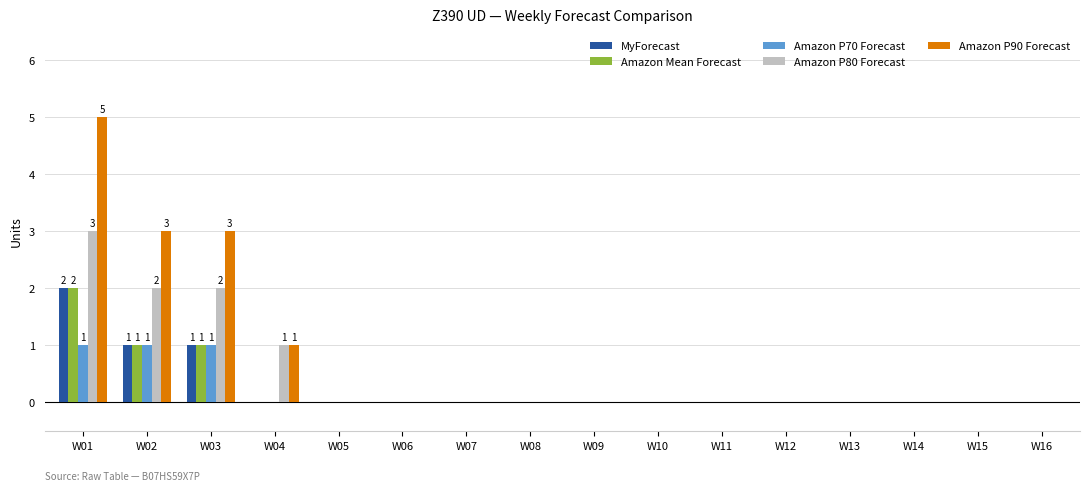

Is it true that MyForecast equals 0 at W12?

True